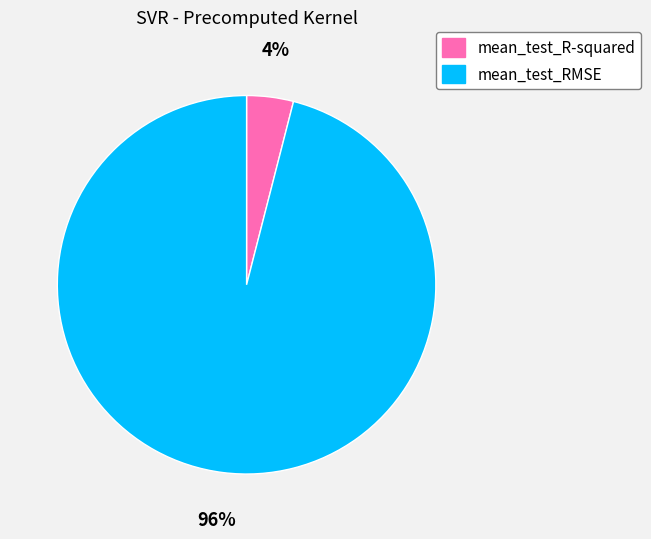

Which slice represents more than half of the pie?

mean_test_RMSE